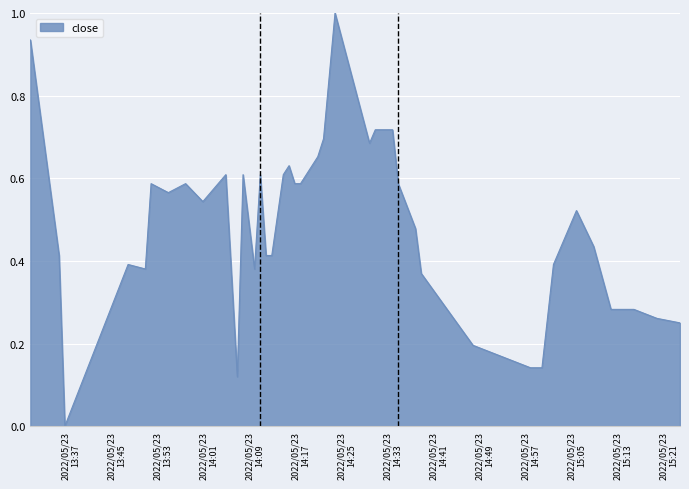

What is the difference between the maximum and minimum values?

1.0